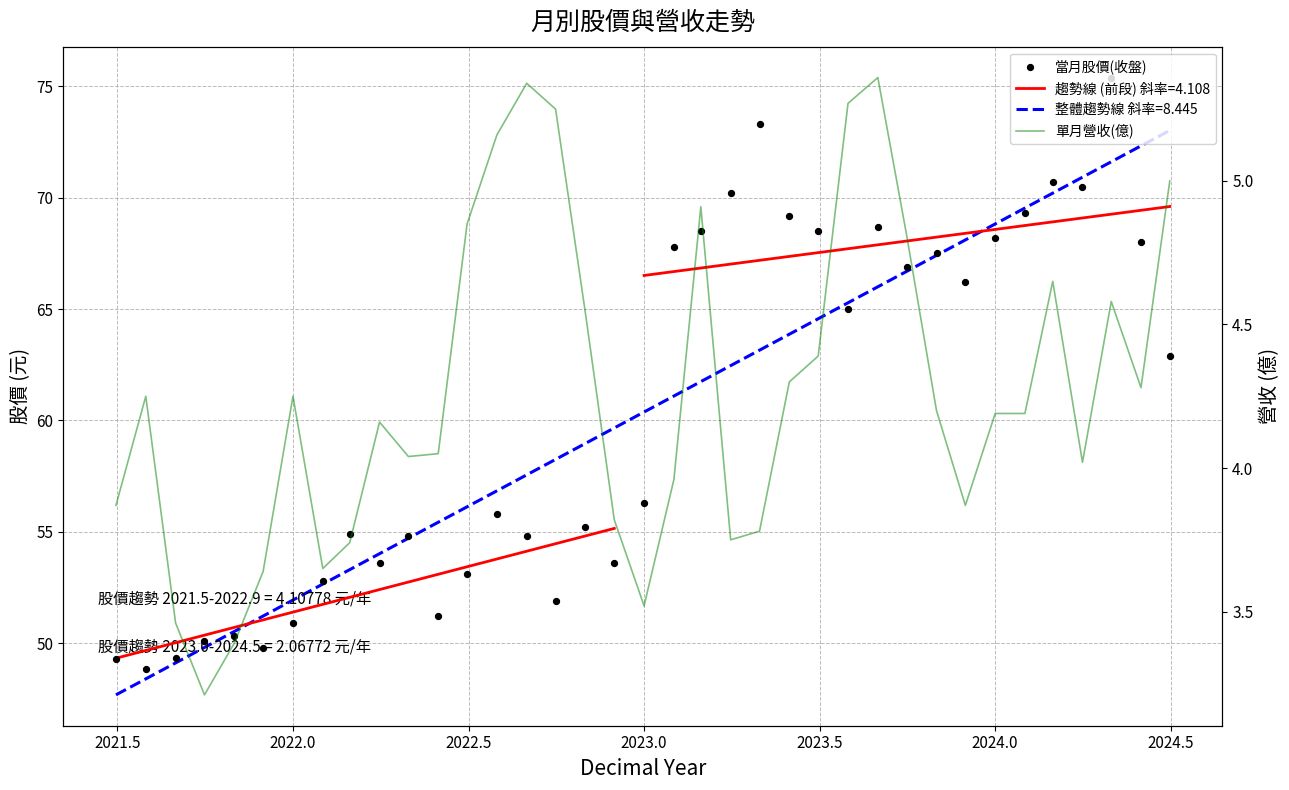

Which series reaches the minimum Y coordinate?

單月營收(億)